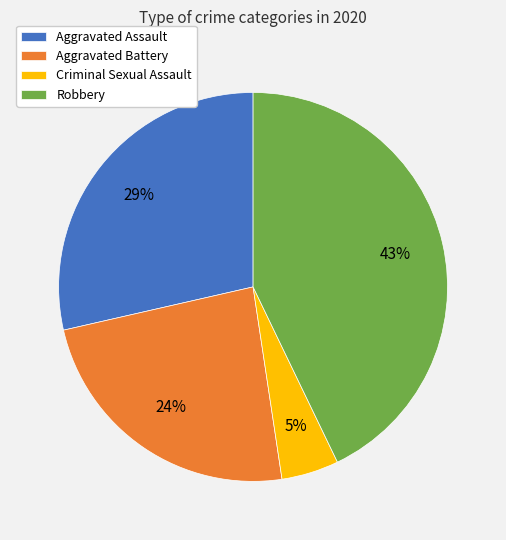

Is there any slice that represents more than half of the pie?

No